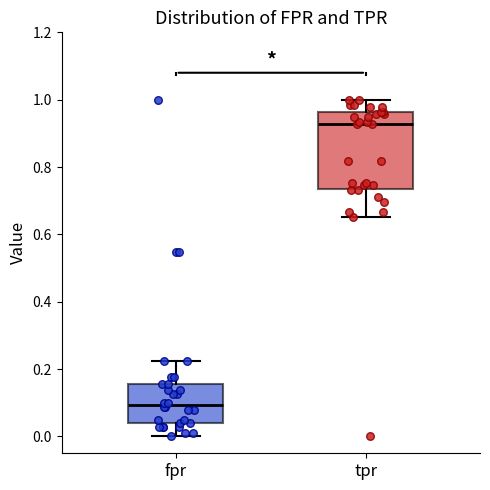

Reading left to right, transcribe this box plot: for each box, give where its median line is, the range the box spans, and where its two whiskers end, as read against the y-axis. The values are not printed on the chart, so give them approximately, as read against the axis.

fpr: median 0.10, box 0.04 to 0.16, whiskers 0.00 to 0.22
tpr: median 0.92, box 0.74 to 0.96, whiskers 0.66 to 1.00